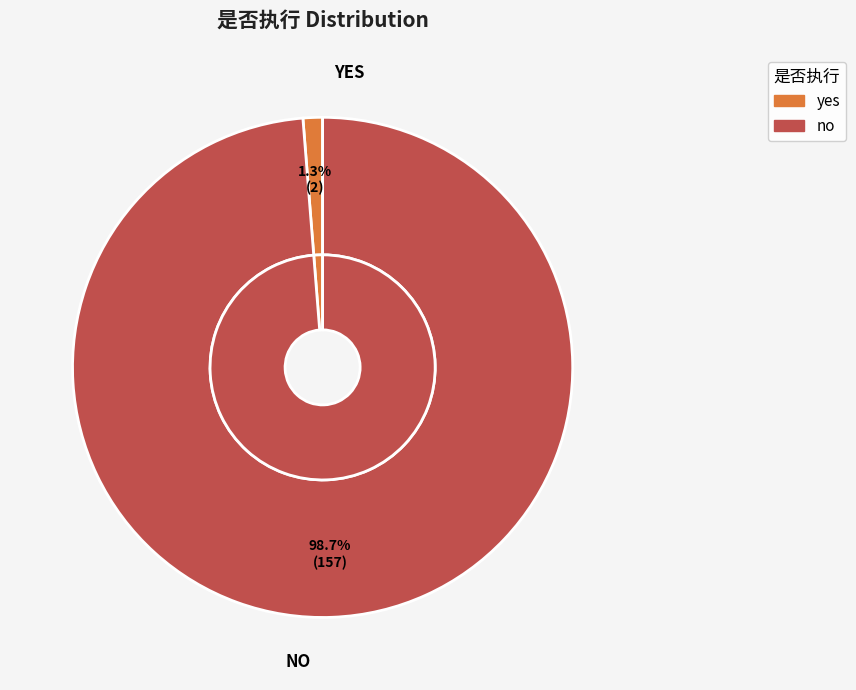

What is the change in value from yes to no?

+155